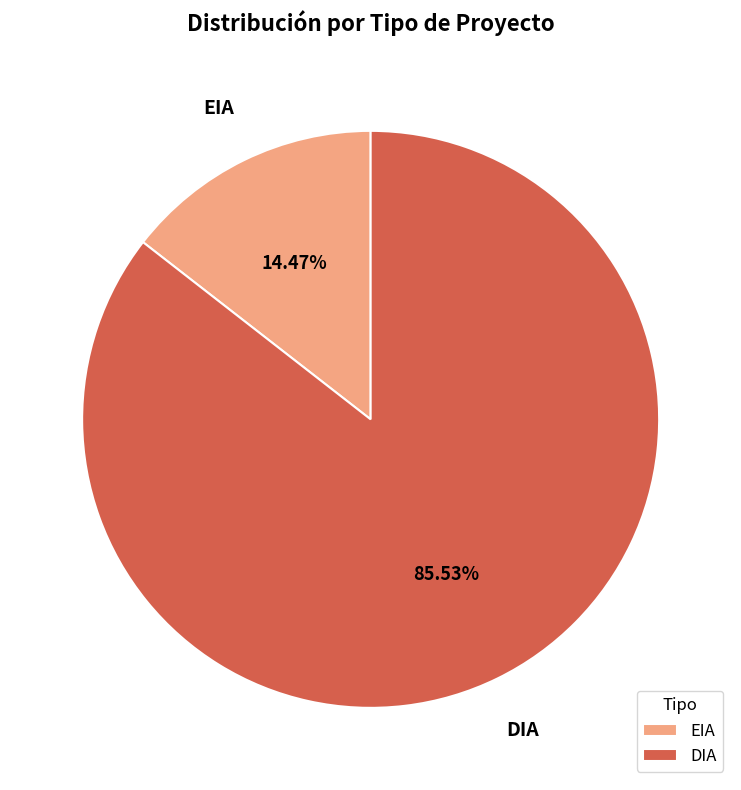

What is the largest slice in the pie chart?

DIA